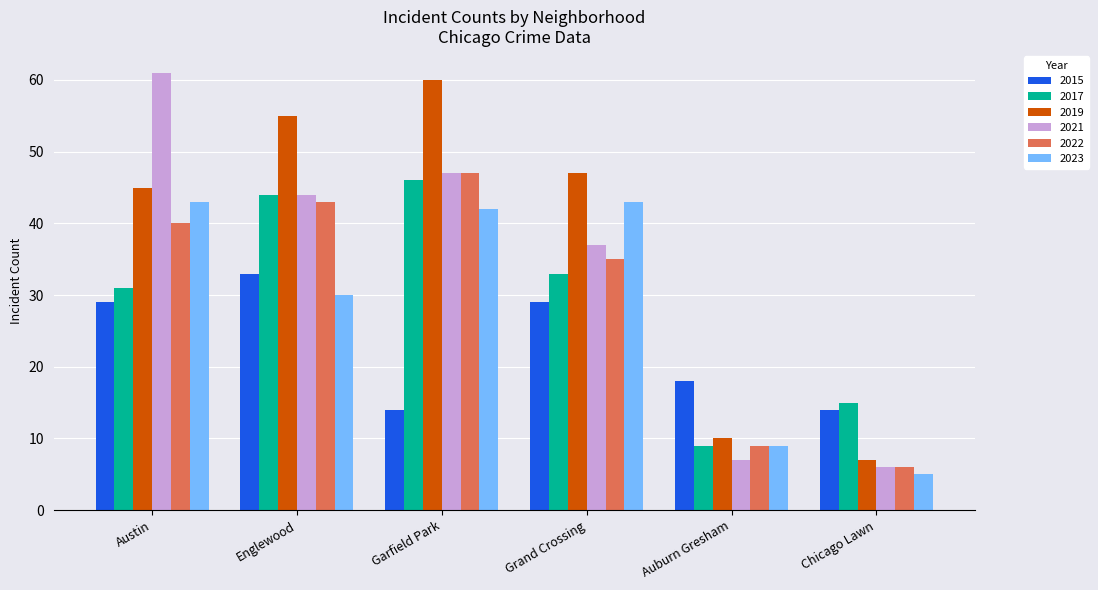

The value of 2017 at Englewood is 44. True or false?

True